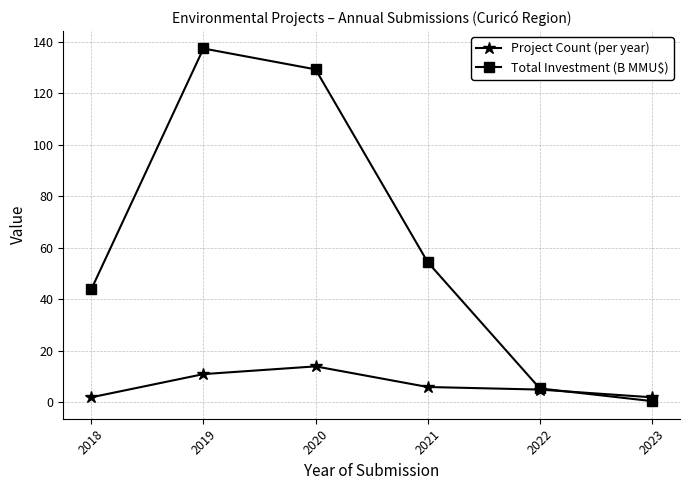

What are all the series names shown in the legend?

Project Count (per year), Total Investment (B MMU$)